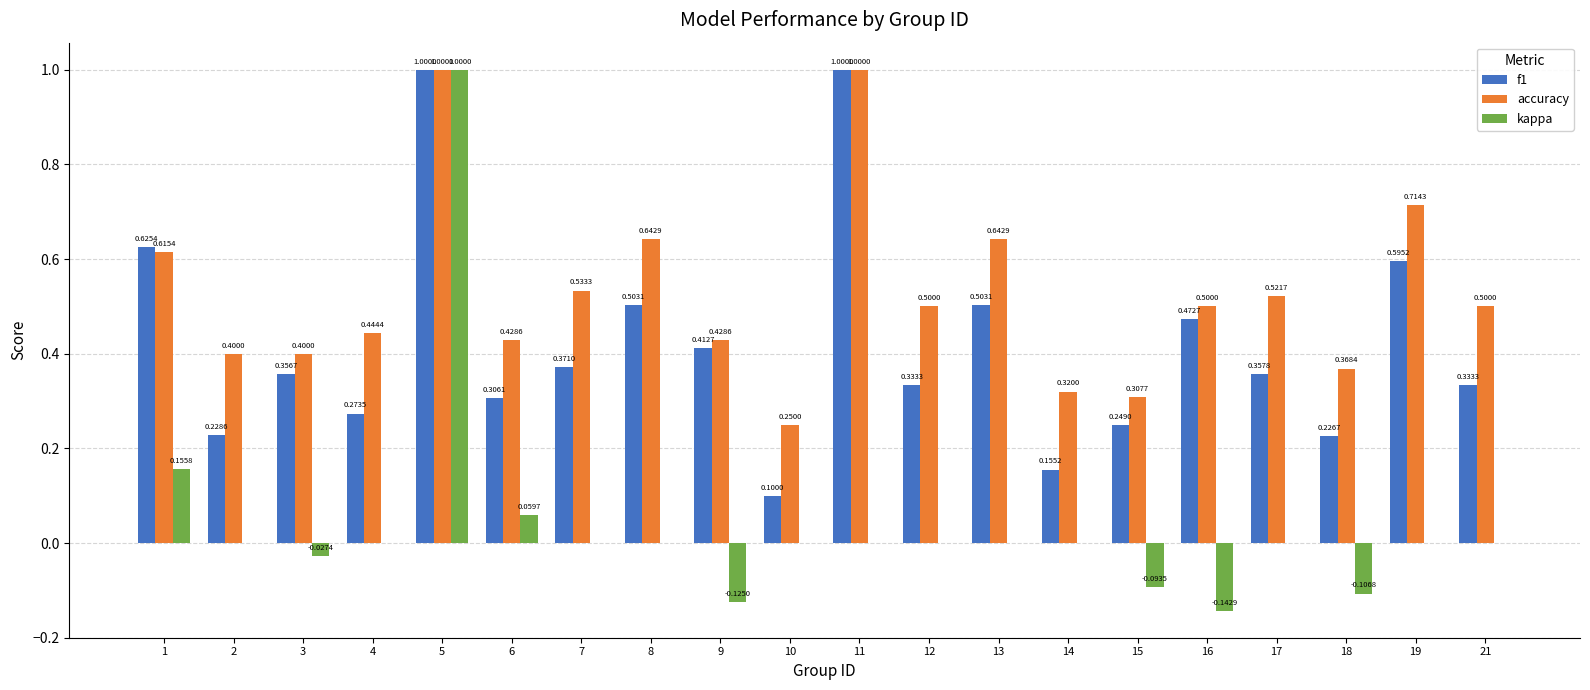

What are all the series names shown in the legend?

f1, accuracy, kappa